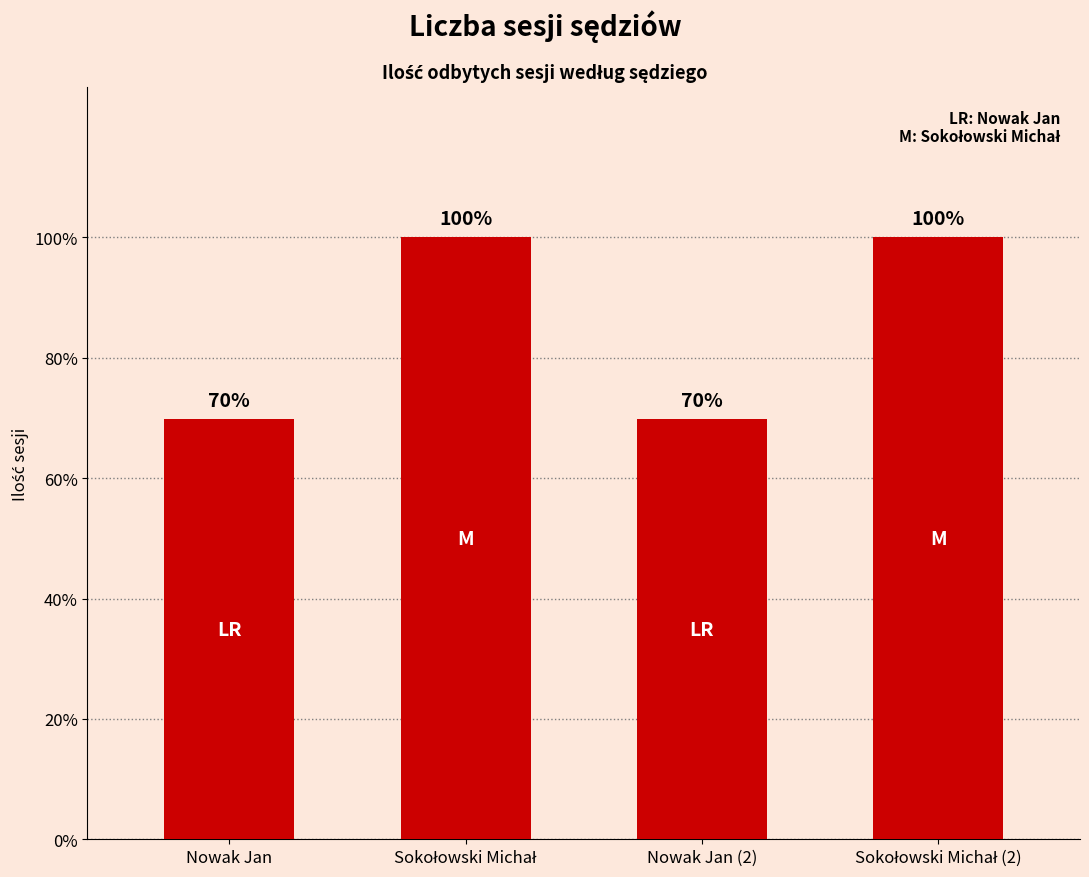

What position from the left is Sokołowski Michał (2)?

4